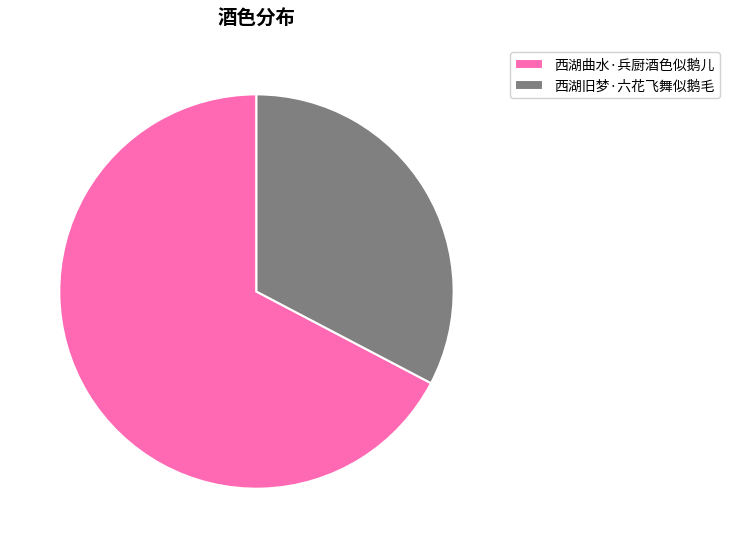

What is the largest slice in the pie chart?

西湖曲水·兵厨酒色似鹅儿